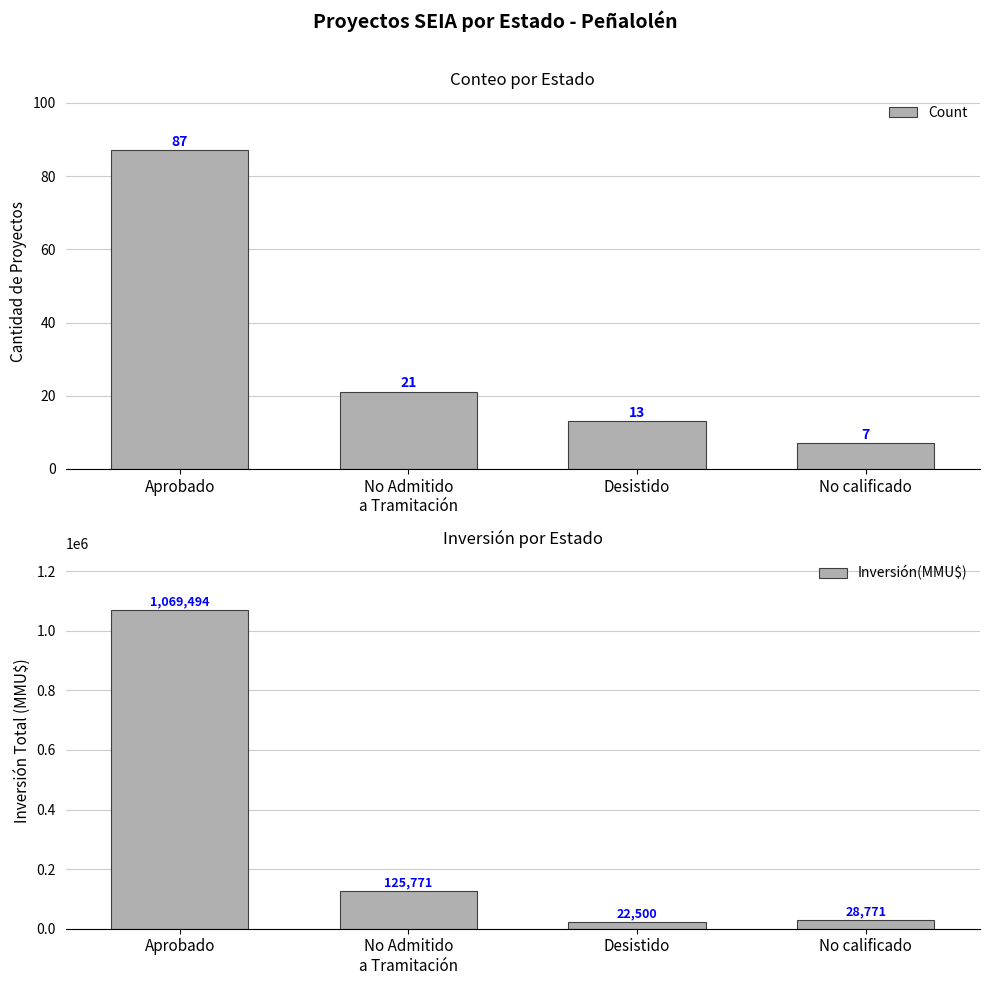

How many bars are there in each group?

2